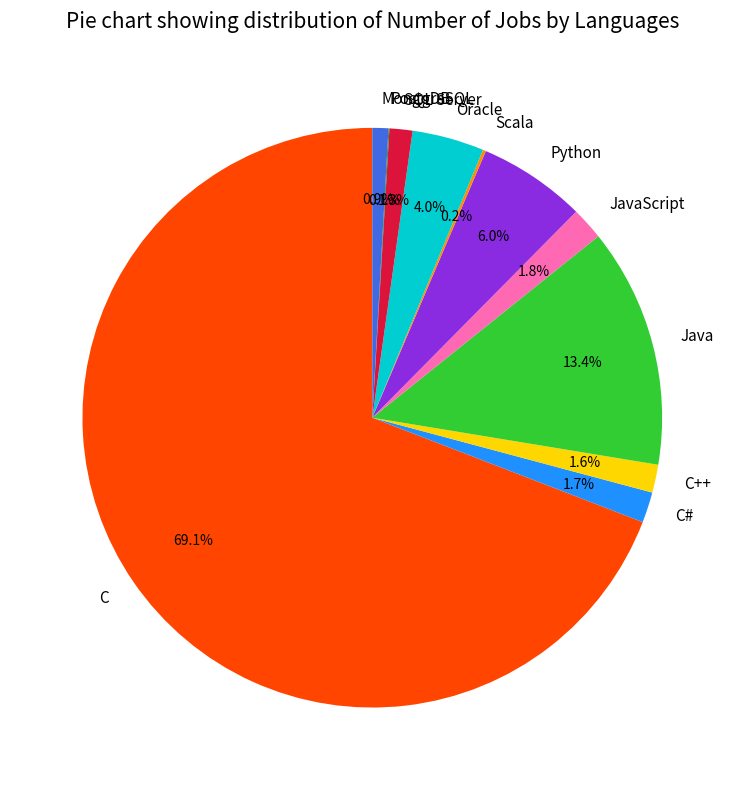

Approximately how many times larger is the value at C++ compared to JavaScript?

0.9